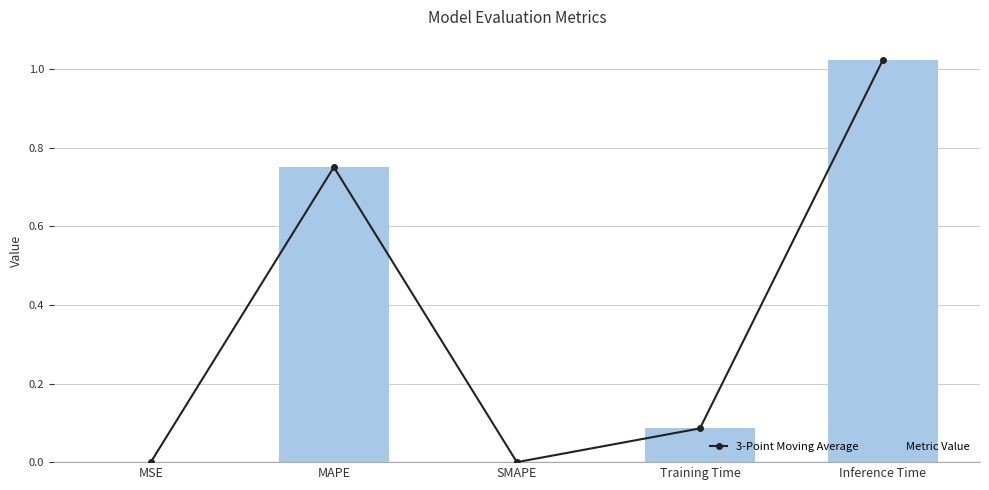

Between Inference Time and MSE, which is larger?

Inference Time